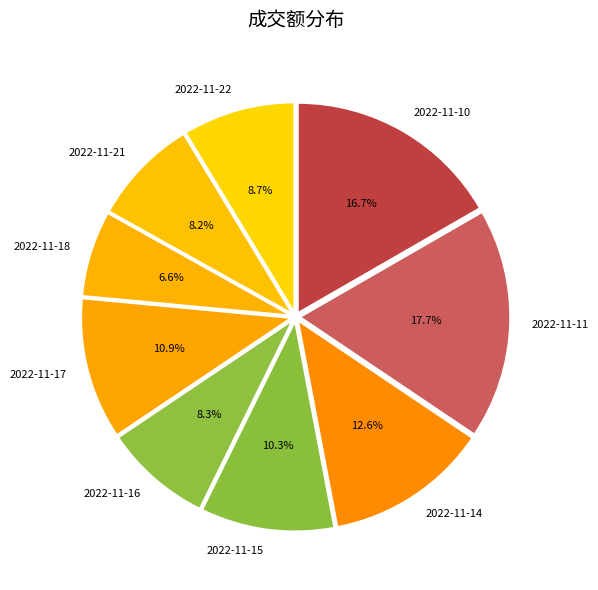

To the nearest percent, what is the difference between the 2022-11-15 and 2022-11-22 slice percentages?

2%